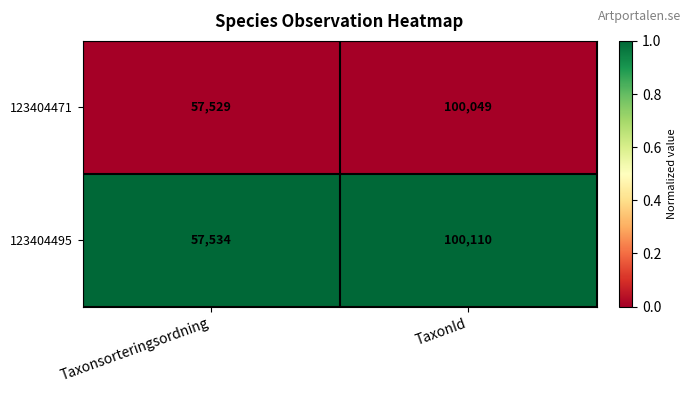

What is the difference between the highest and lowest values at TaxonId?

61